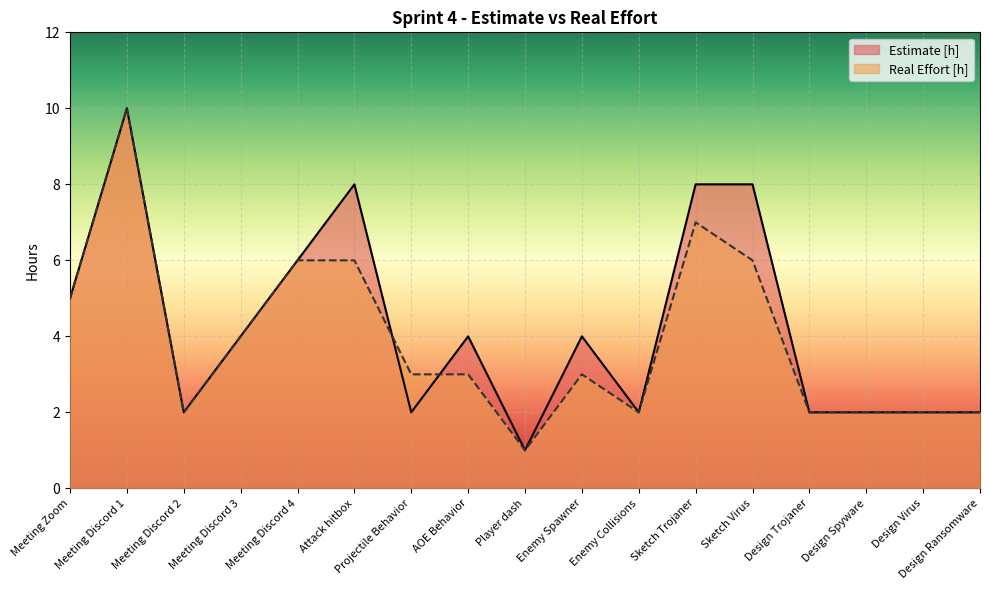

What is the value of the Estimate [h] point at the 2nd from the left?

10